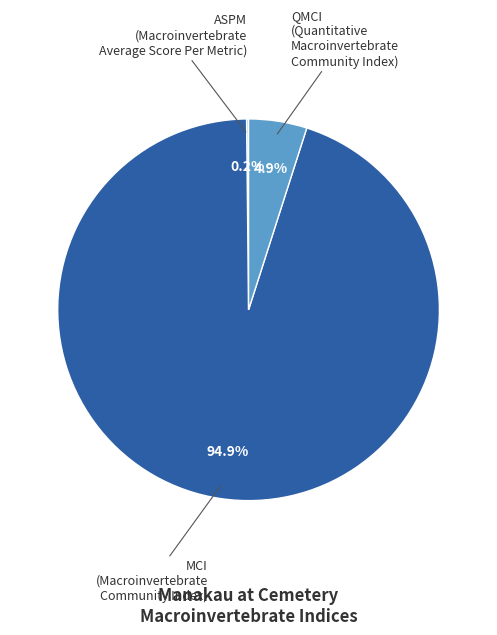

True or false: QMCI (Quantitative Macroinvertebrate Community Index) accounts for 5% of the total.

True